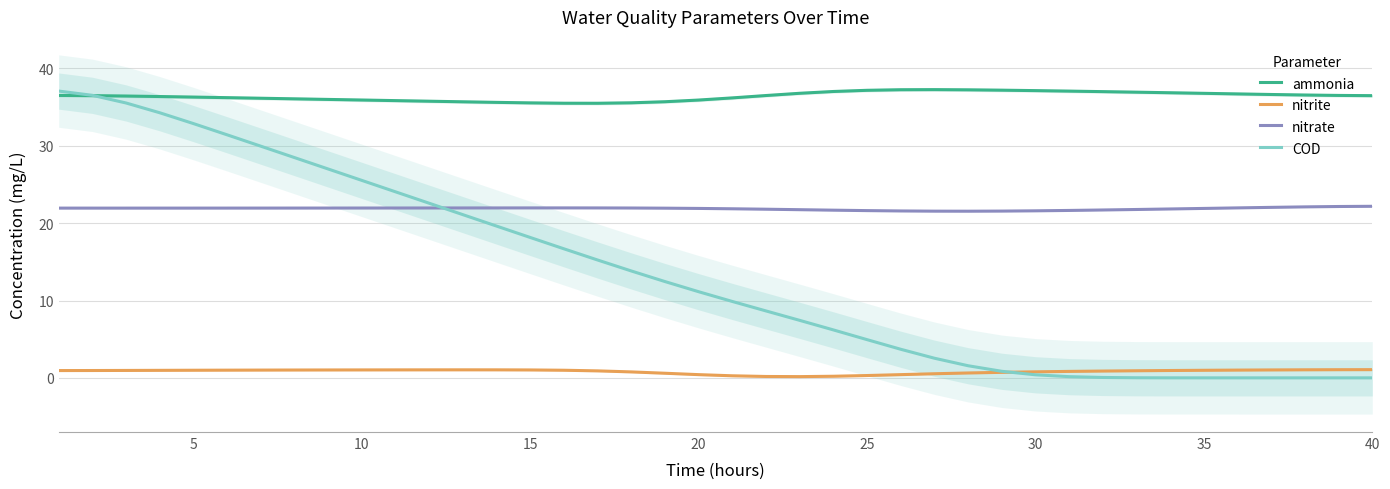

How many distinct data groups are displayed?

4